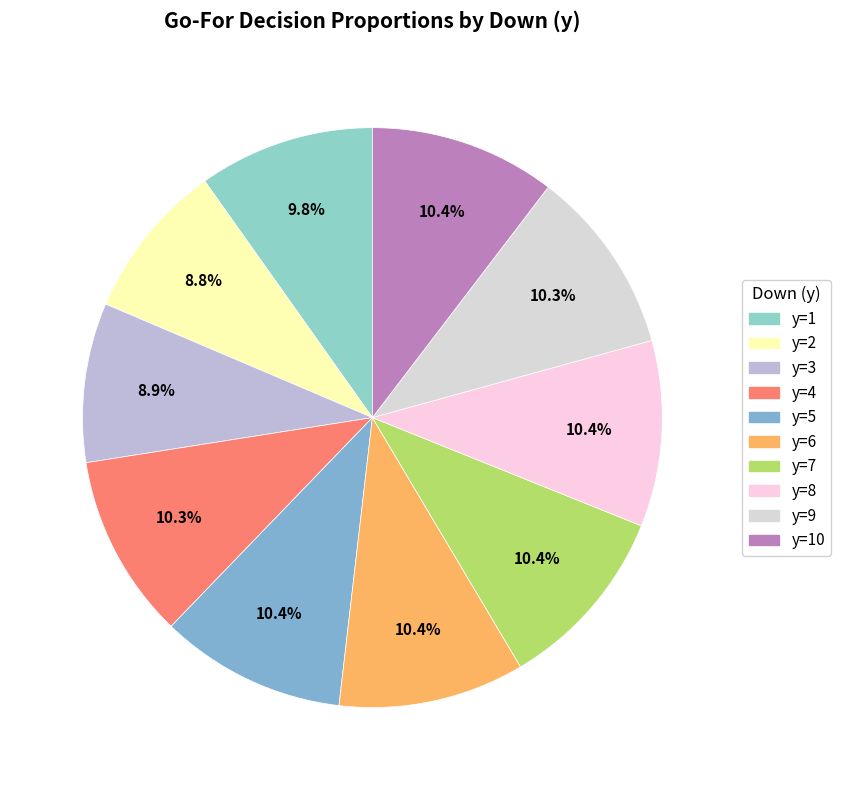

How many segments does this pie chart have?

10